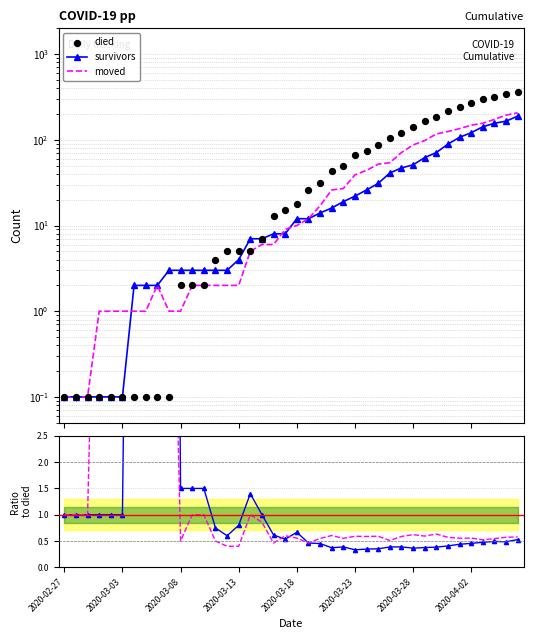

At which category is the sum across all series the highest?

39